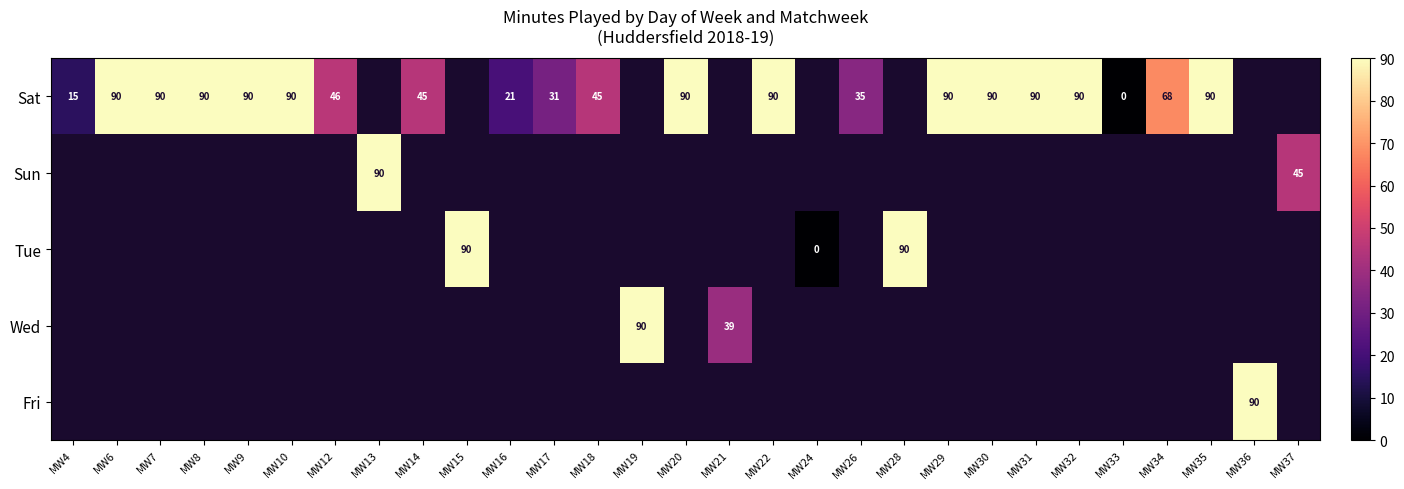

How many distinct data groups are displayed?

5